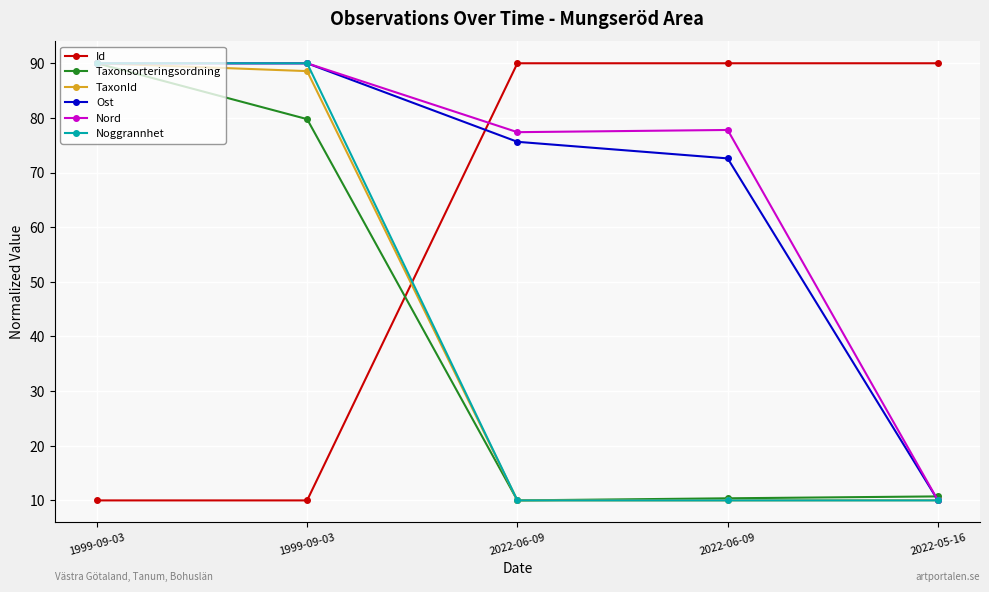

Between 2022-06-09 and 1999-09-03, which is larger?

2022-06-09